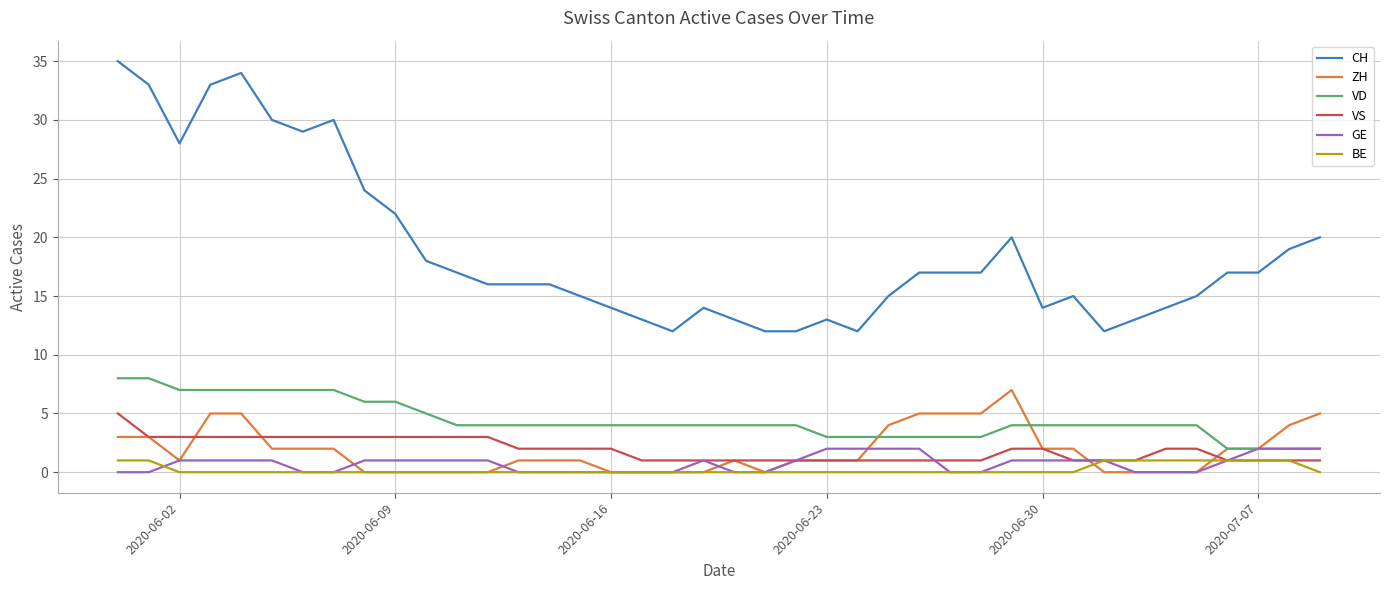

List the series in order of their peak value, highest first.

CH, VD, ZH, VS, GE, BE